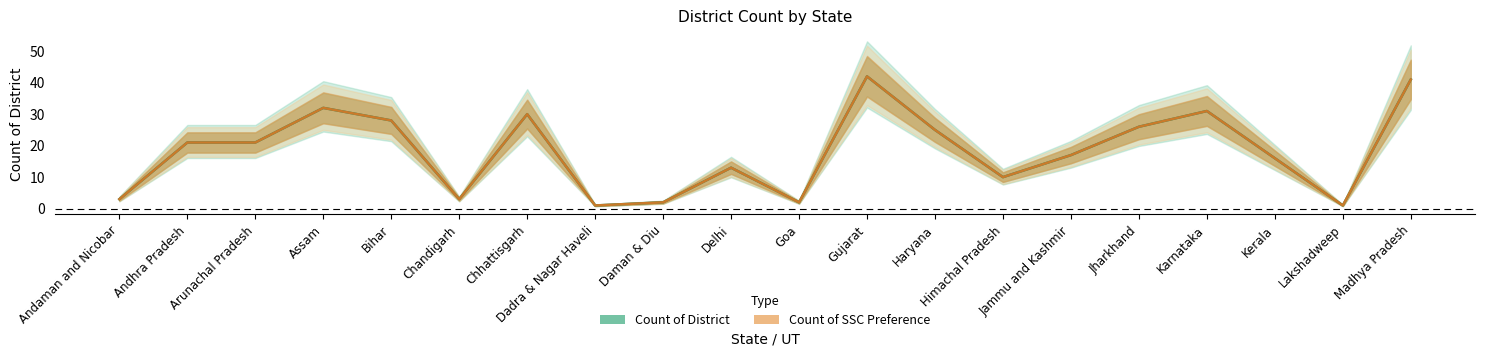

Reading left to right, what are all the values shown in this chart?

Count of District: Andaman and Nicobar=3	Andhra Pradesh=21	Arunachal Pradesh=21	Assam=32	Bihar=28	Chandigarh=3	Chhattisgarh=30	Dadra & Nagar Haveli=1	Daman & Diu=2	Delhi=13	Goa=2	Gujarat=42	Haryana=25	Himachal Pradesh=10	Jammu and Kashmir=17	Jharkhand=26	Karnataka=31	Kerala=16	Lakshadweep=1	Madhya Pradesh=41
Count of Sector Skill Council Preference: Andaman and Nicobar=3	Andhra Pradesh=21	Arunachal Pradesh=21	Assam=32	Bihar=28	Chandigarh=3	Chhattisgarh=30	Dadra & Nagar Haveli=1	Daman & Diu=2	Delhi=13	Goa=2	Gujarat=42	Haryana=25	Himachal Pradesh=10	Jammu and Kashmir=17	Jharkhand=26	Karnataka=31	Kerala=16	Lakshadweep=1	Madhya Pradesh=41